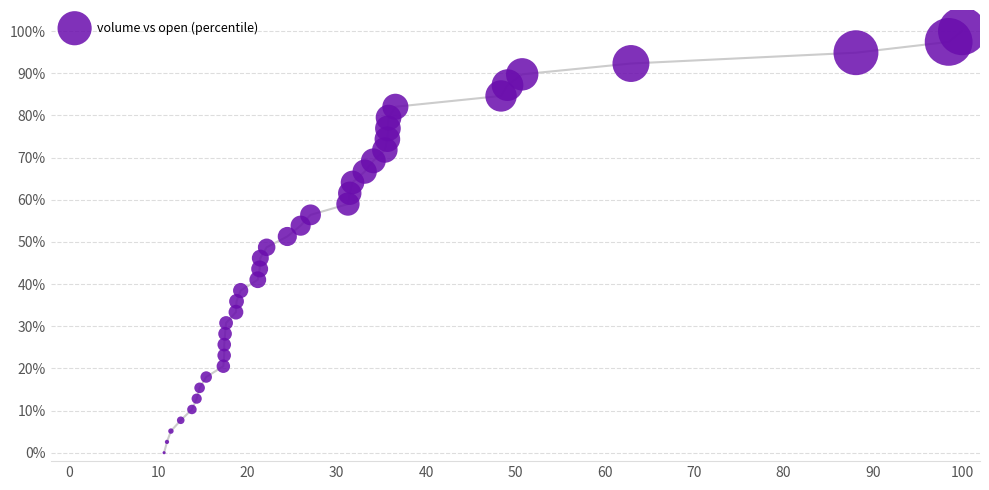

What is the range of X values (max minus min)?

89.3